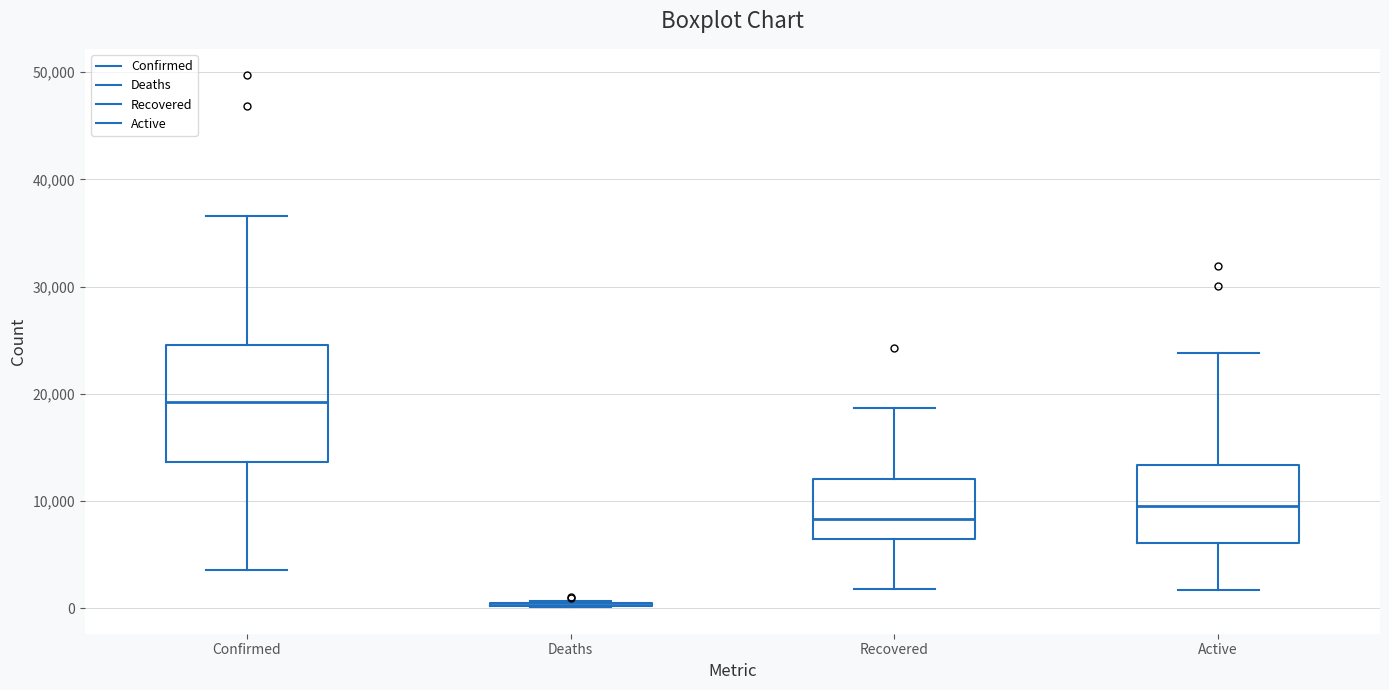

Where is the upper edge of the box for Confirmed on the y-axis? The values are not printed on the chart, so give them approximately, as read against the axis.

25000